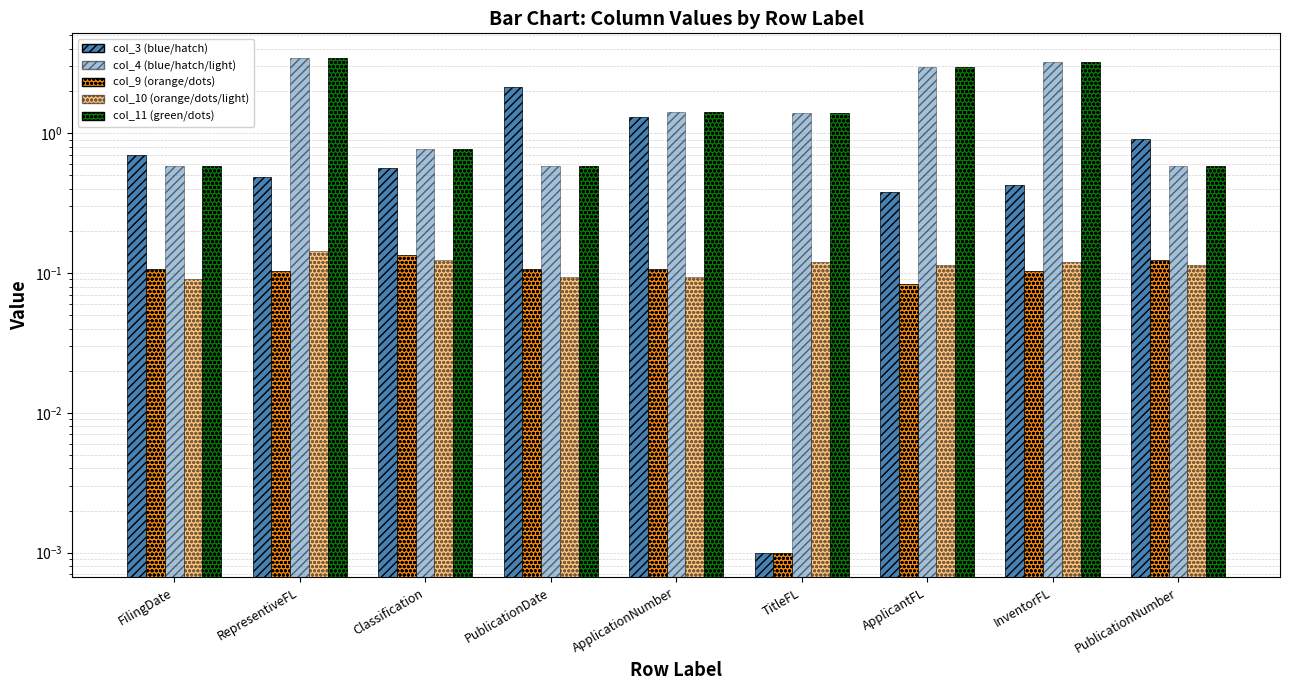

How many groups of bars are there?

9